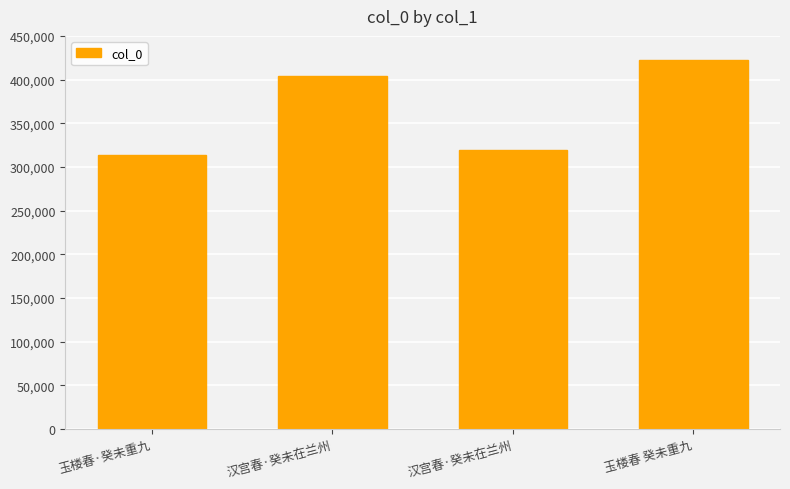

True or false: the data shows 263849 at 汉宫春·癸未在兰州.

False